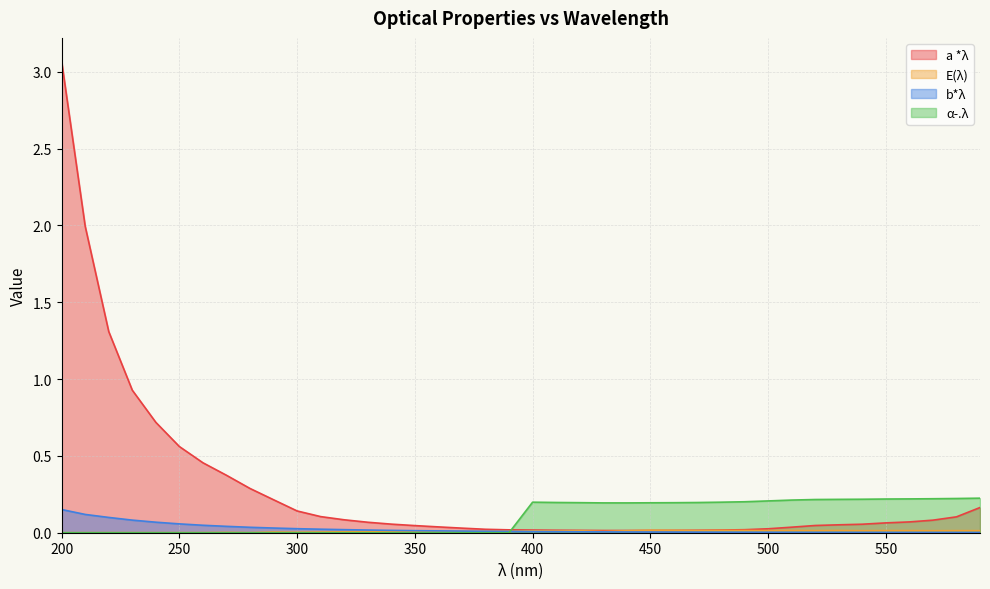

Reading left to right, list all the values displayed in this chart.

a *λ: 3.1	2.0	1.3	0.9	0.7	0.6	0.5	0.4	0.3	0.2	0.1	0.1	0.1	0.1	0.1	0.0	0.0	0.0	0.0	0.0	0.0	0.0	0.0	0.0	0.0	0.0	0.0	0.0	0.0	0.0	0.0	0.0	0.0	0.1	0.1	0.1	0.1	0.1	0.1	0.2
E(λ): 0.0	0.0	0.0	0.0	0.0	0.0	0.0	0.0	0.0	0.0	0.0	0.0	0.0	0.0	0.0	0.0	0.0	0.0	0.0	0.0	0.0	0.0	0.0	0.0	0.0	0.0	0.0	0.0	0.0	0.0	0.0	0.0	0.0	0.0	0.0	0.0	0.0	0.0	0.0	0.0
b*λ: 0.2	0.1	0.1	0.1	0.1	0.1	0.0	0.0	0.0	0.0	0.0	0.0	0.0	0.0	0.0	0.0	0.0	0.0	0.0	0.0	0.0	0.0	0.0	0.0	0.0	0.0	0.0	0.0	0.0	0.0	0.0	0.0	0.0	0.0	0.0	0.0	0.0	0.0	0.0	0.0
α-.λ: 0.0	0.0	0.0	0.0	0.0	0.0	0.0	0.0	0.0	0.0	0.0	0.0	0.0	0.0	0.0	0.0	0.0	0.0	0.0	0.0	0.2	0.2	0.2	0.2	0.2	0.2	0.2	0.2	0.2	0.2	0.2	0.2	0.2	0.2	0.2	0.2	0.2	0.2	0.2	0.2